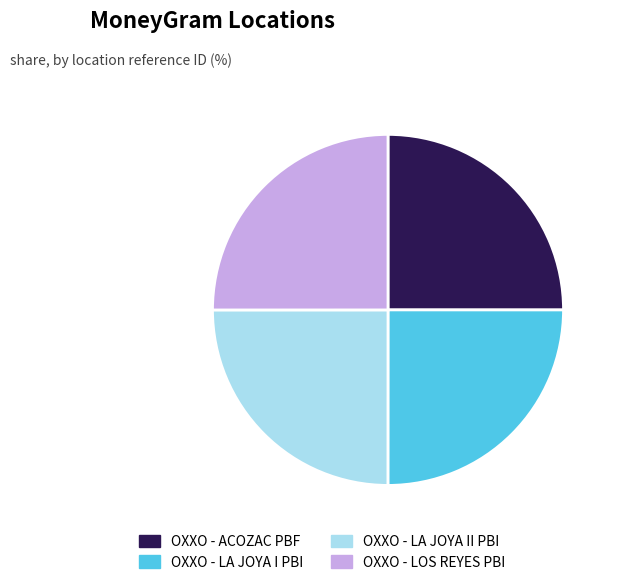

Is there a majority slice in this chart?

No